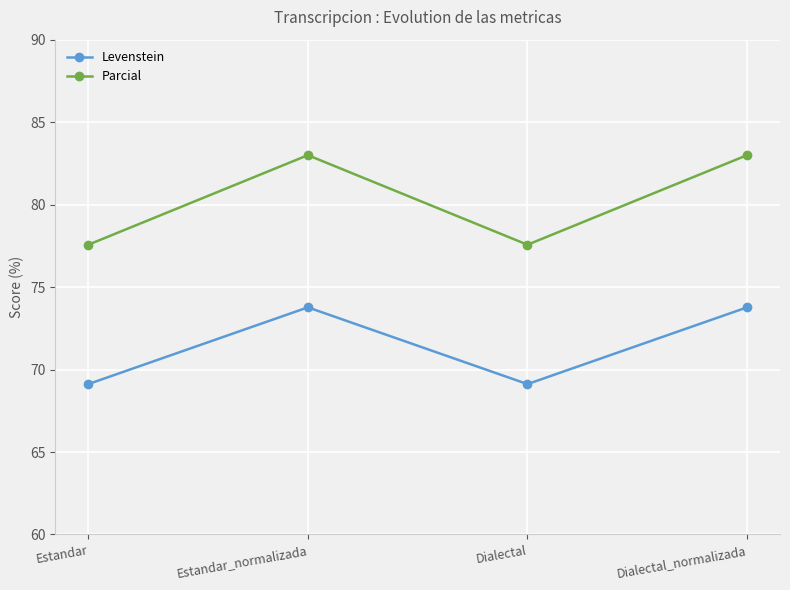

What are all the series names shown in the legend?

Levenstein, Parcial